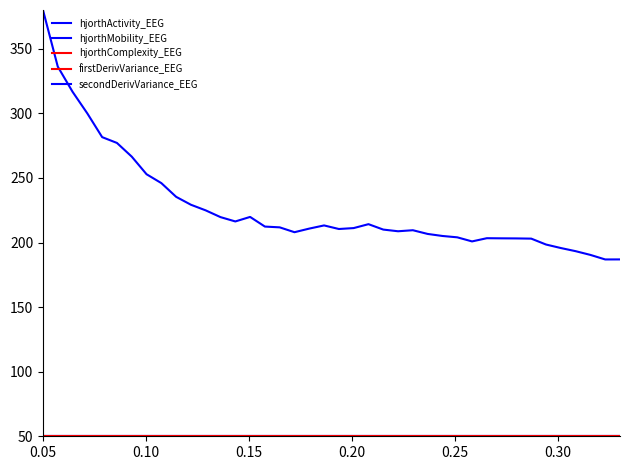

How many lines are shown in the chart?

5